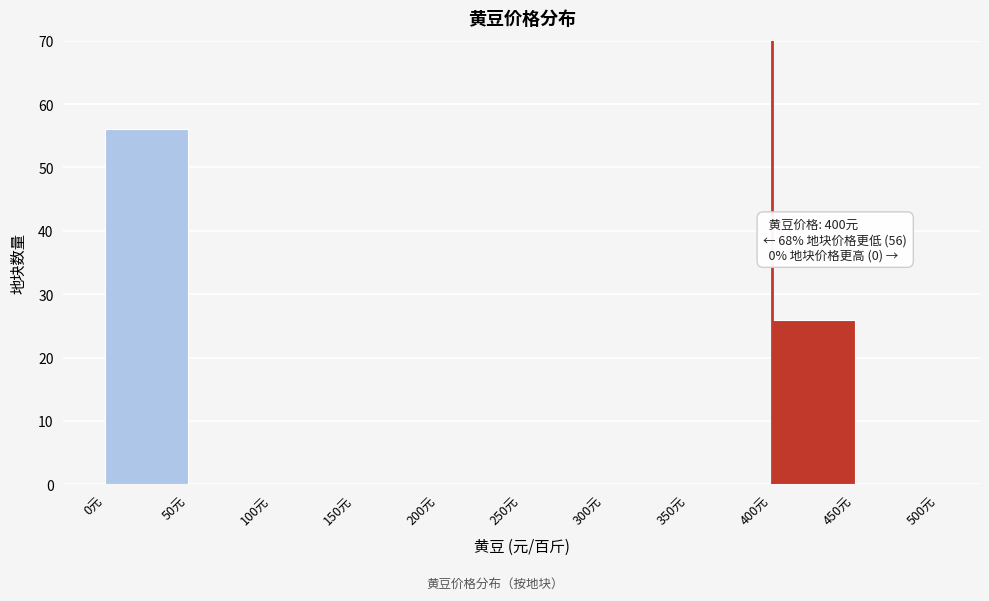

Which range on the x-axis has the tallest bar?

0 to 50